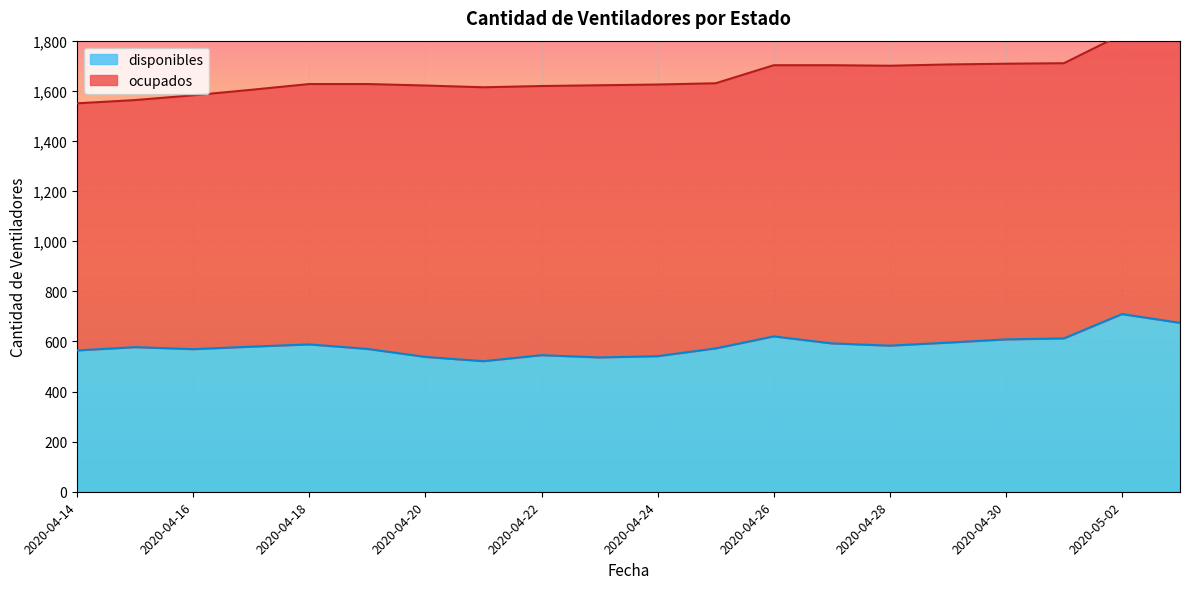

Count the number of values greater than 579.

9